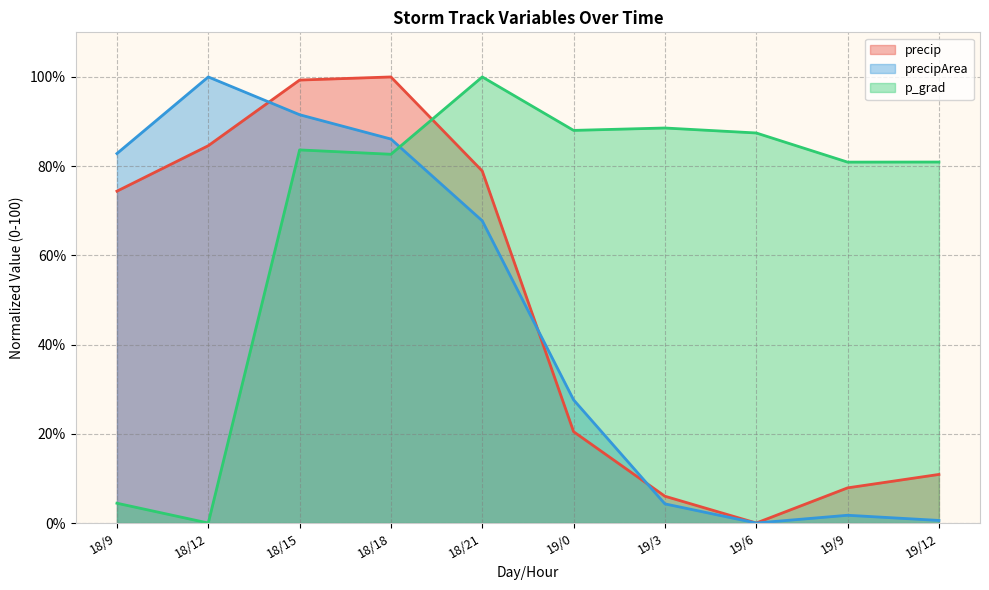

True or false: p_grad and precipArea cross at least once.

True